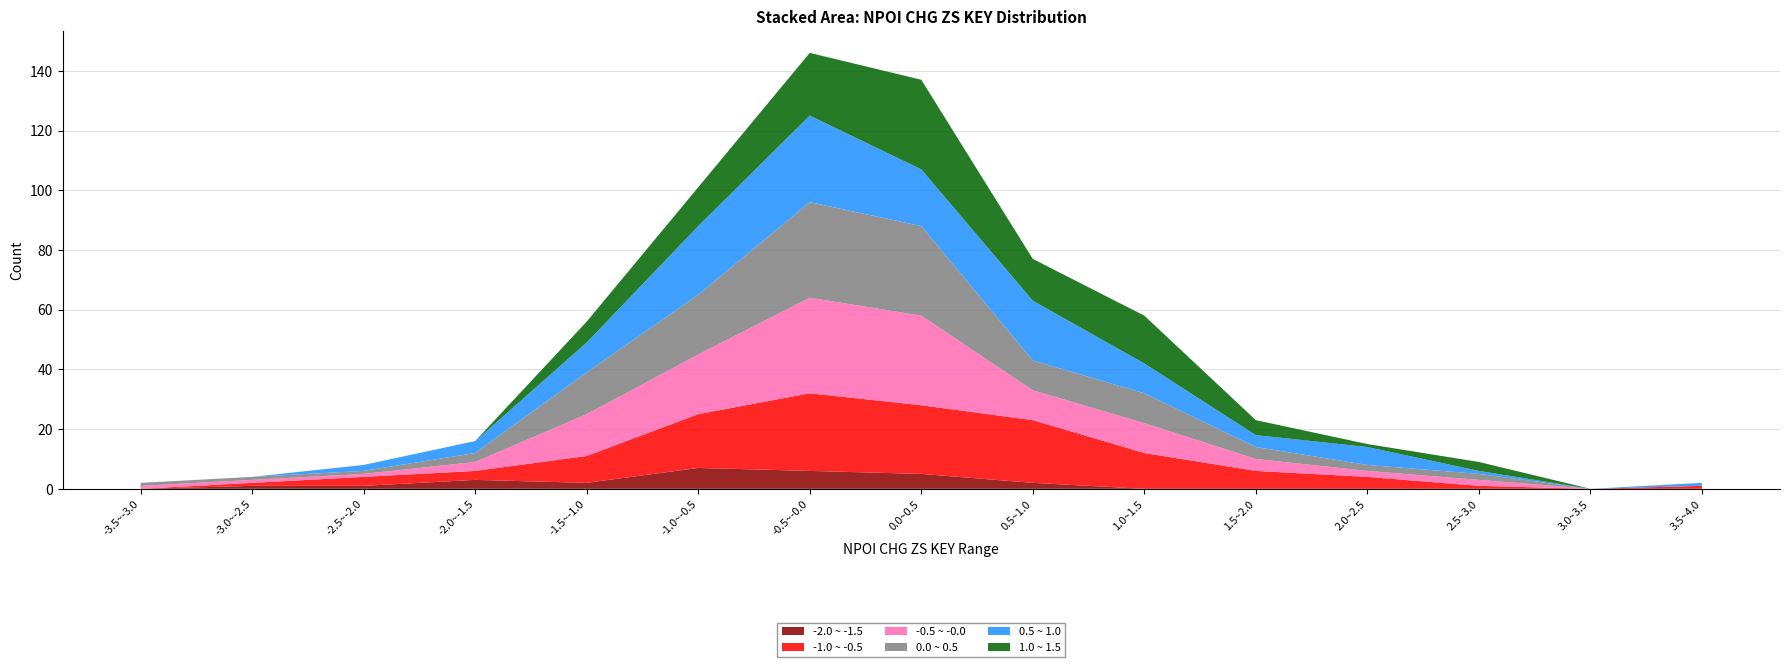

Reading right to left, list all the values displayed in this chart.

-2.0 ~ -1.5: 0	0	0	0	0	0	2	5	6	7	2	3	1	1	0
-1.0 ~ -0.5: 1	0	1	4	6	12	21	23	26	18	9	3	3	1	0
-0.5 ~ -0.0: 0	0	2	2	4	10	10	30	32	20	14	3	1	1	1
0.0 ~ 0.5: 0	0	2	2	4	10	10	30	32	20	14	3	1	1	1
0.5 ~ 1.0: 1	0	1	6	4	10	20	19	29	23	10	4	2	0	0
1.0 ~ 1.5: 0	0	3	1	5	16	14	30	21	13	7	0	0	0	0